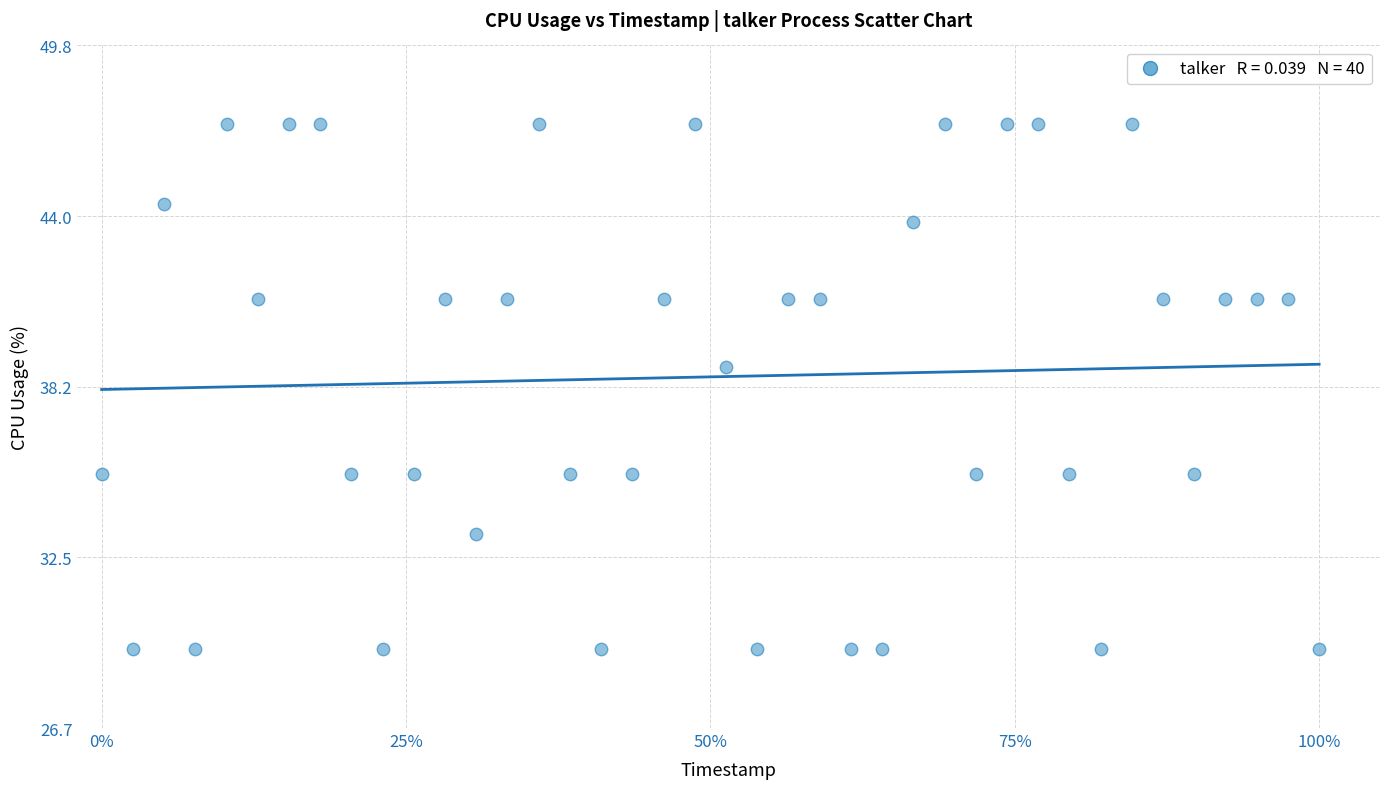

What is the range of X values (max minus min)?

1.0